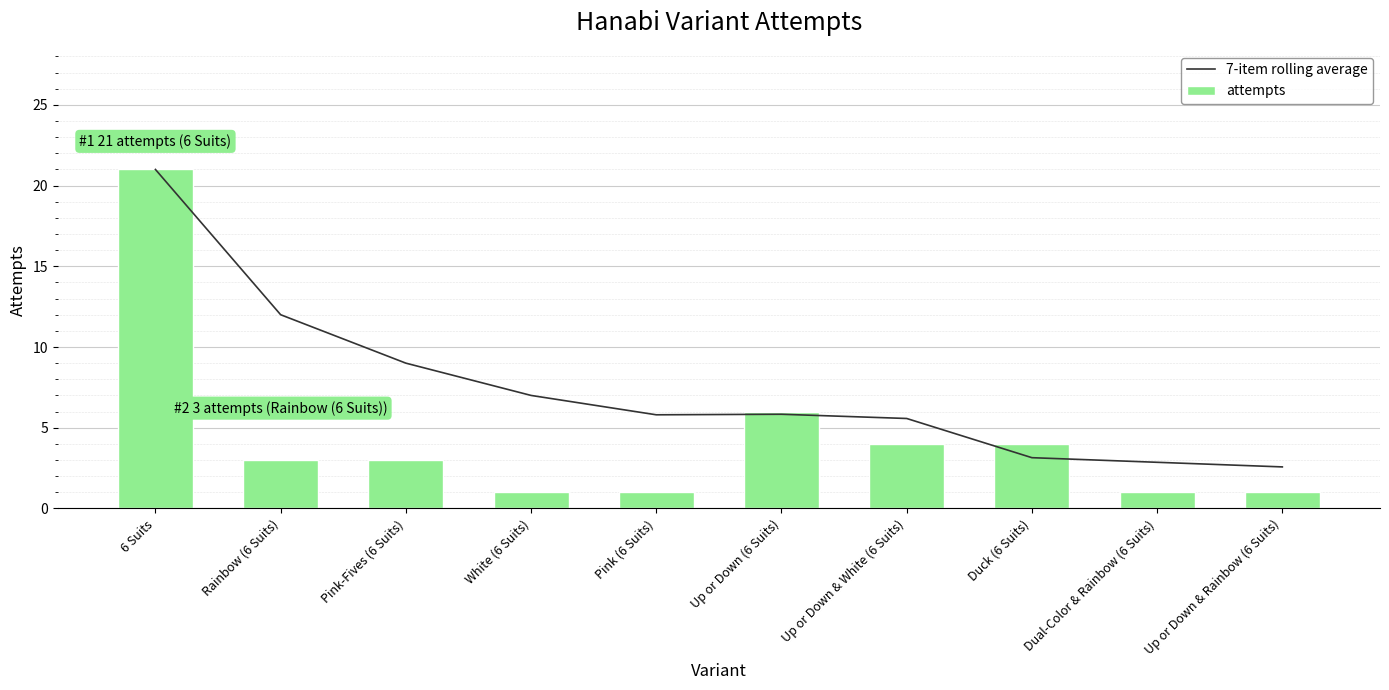

What is the lowest value of the 7-item rolling average series?

2.6